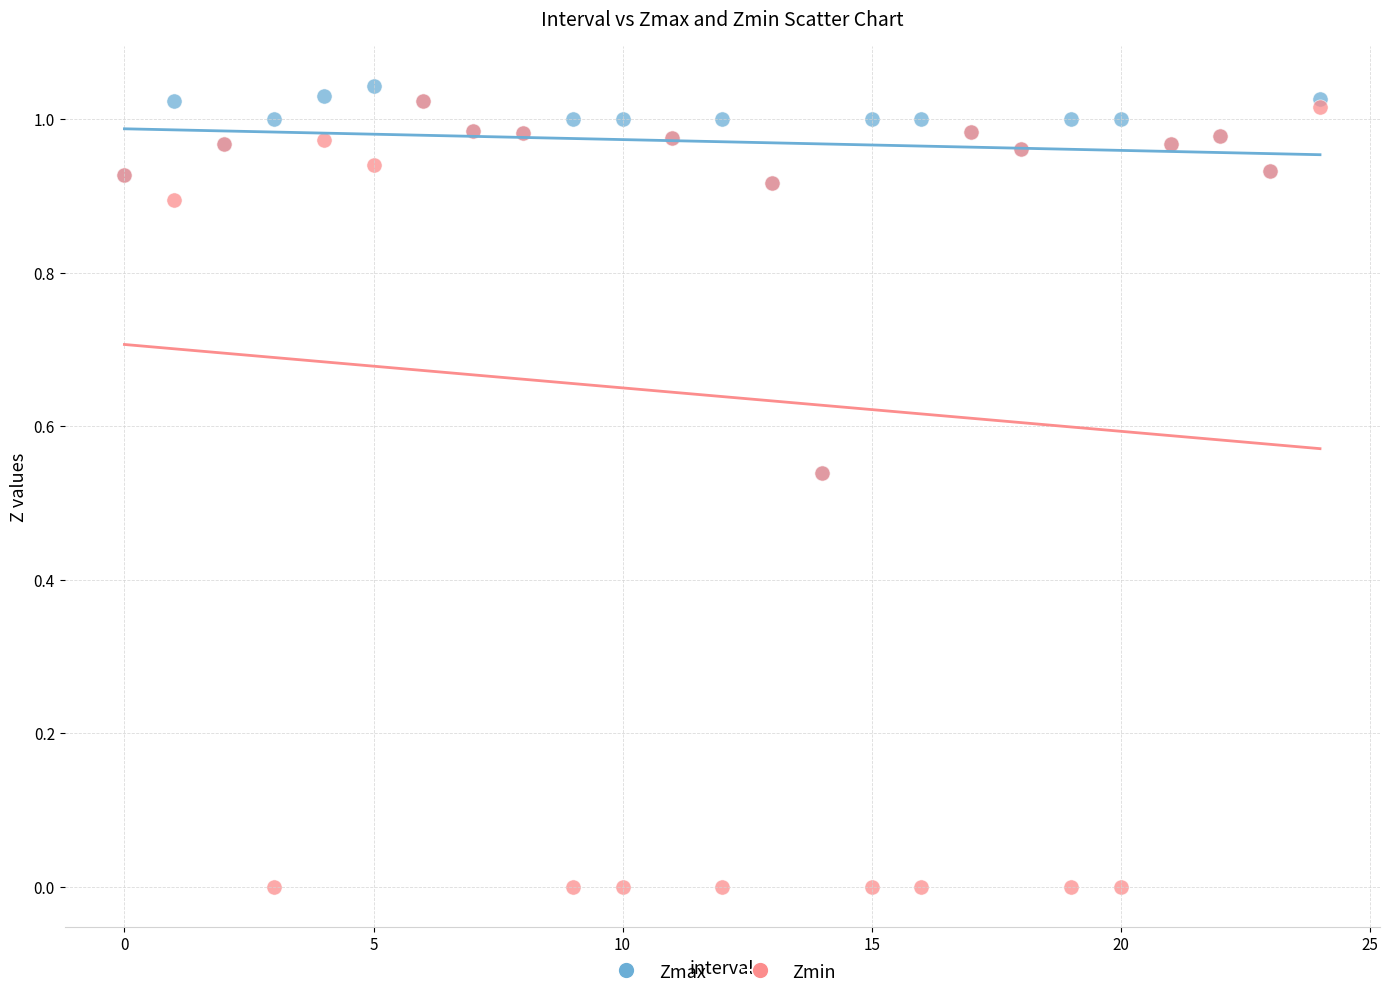

Which series has the largest Y range (max minus min)?

Zmin